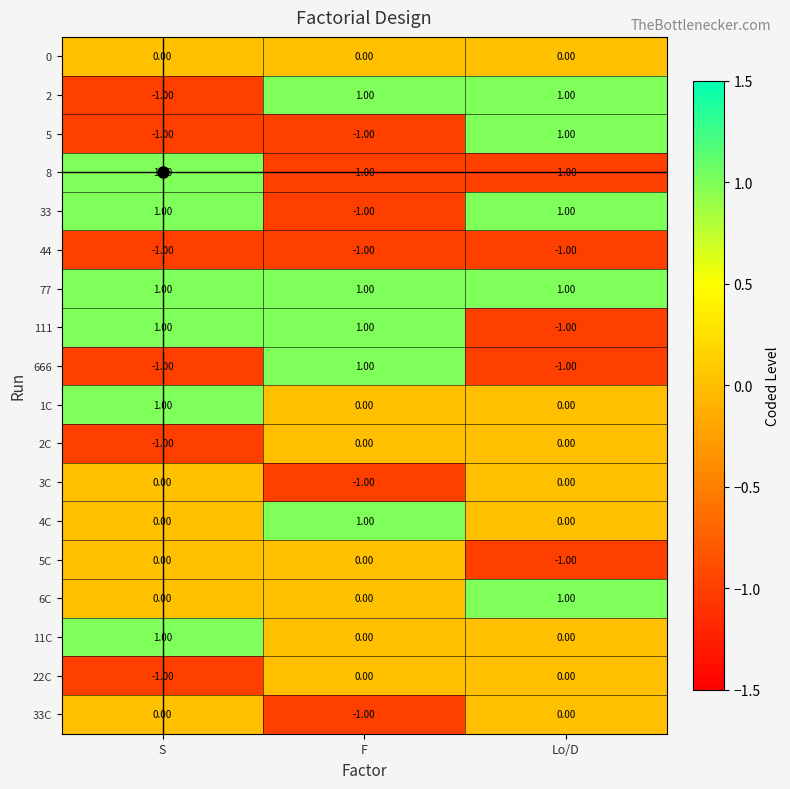

Which category has the lowest value in the 33 series?

F